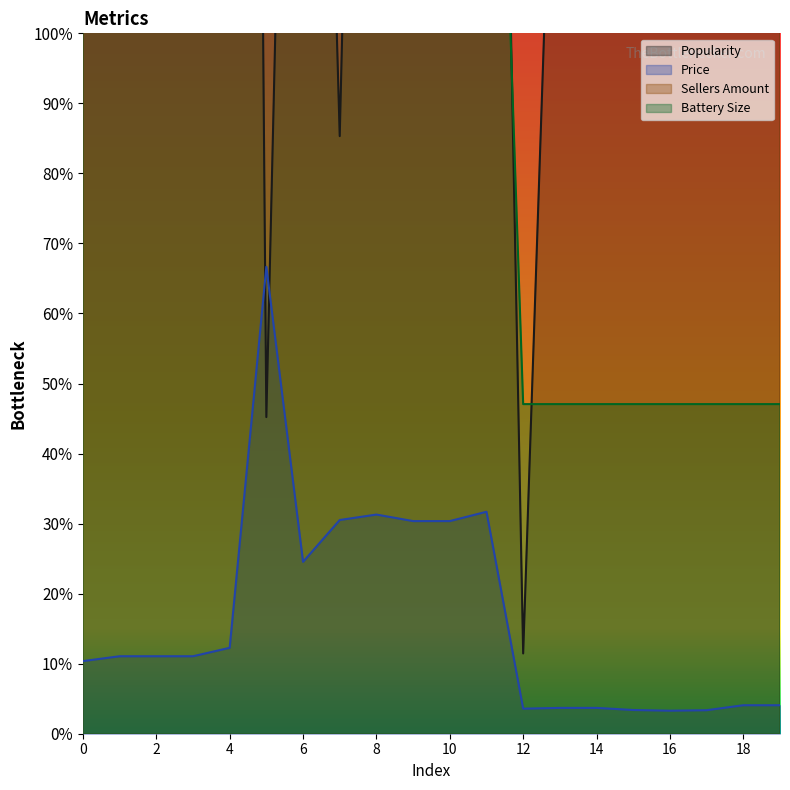

What are all the series names shown in the legend?

popularity, price, sellers_amount, battery_size